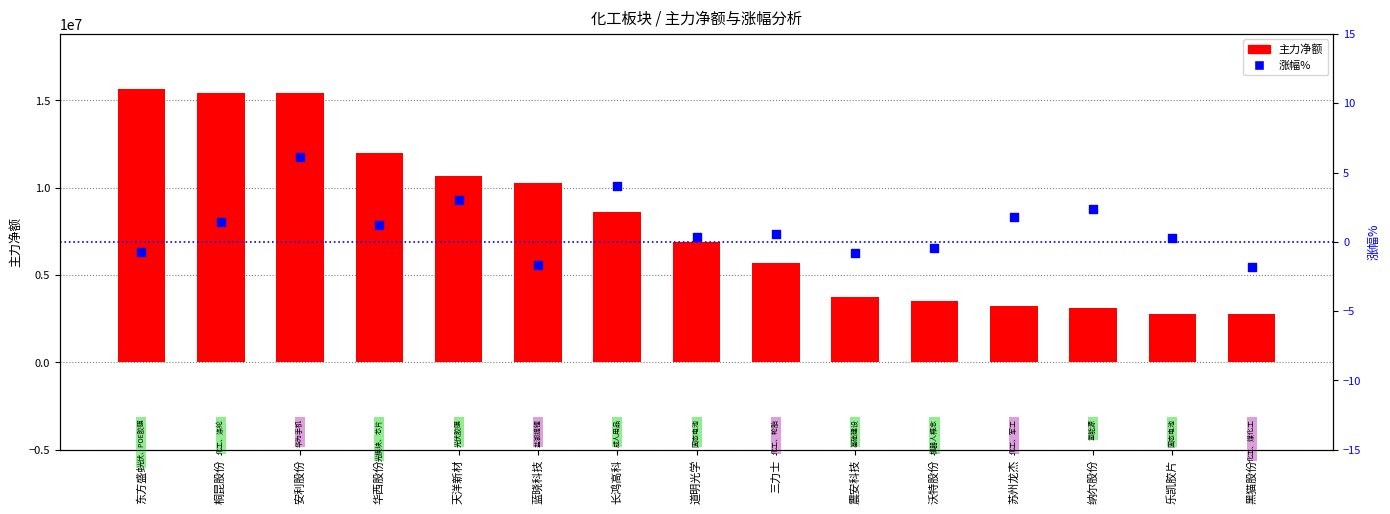

Which series has the largest total across all categories?

主力净额